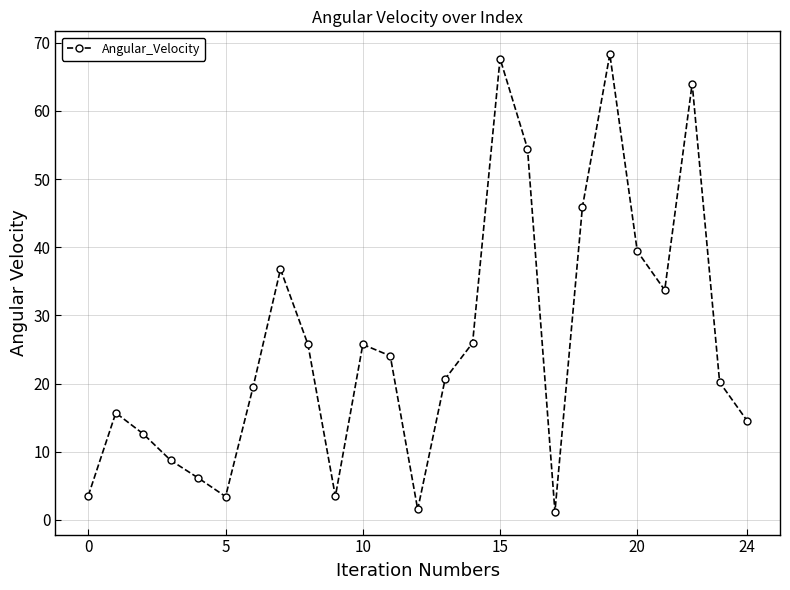

What is the value of the 9th point from the left?

25.8